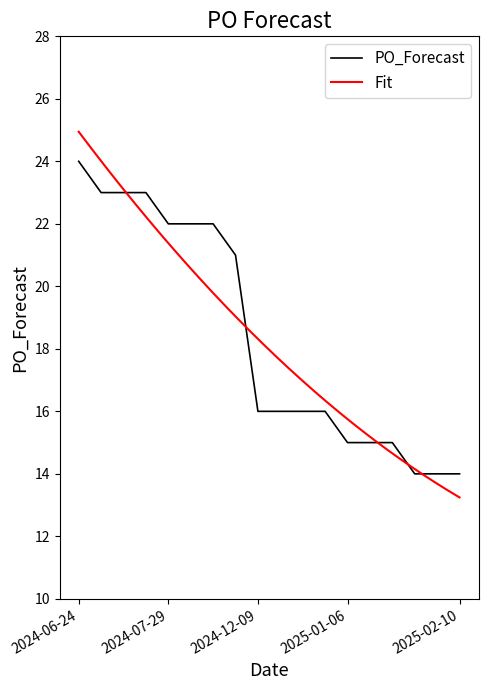

True or false: the data shows 7 at 2025-01-06.

False